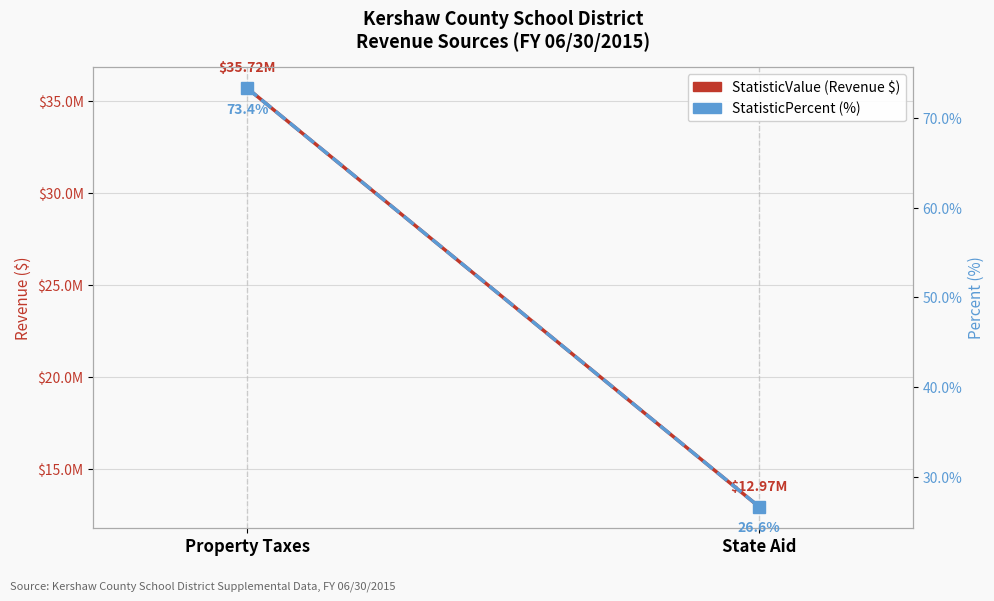

Read the StatisticPercent (%) value at State Aid.

26.6